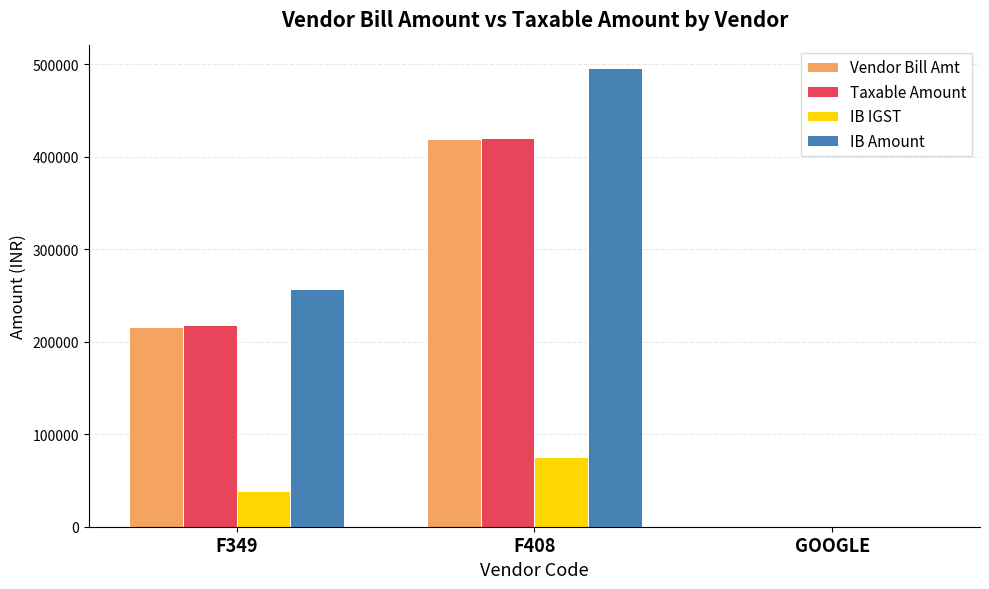

Which category has the highest value across all series?

F408